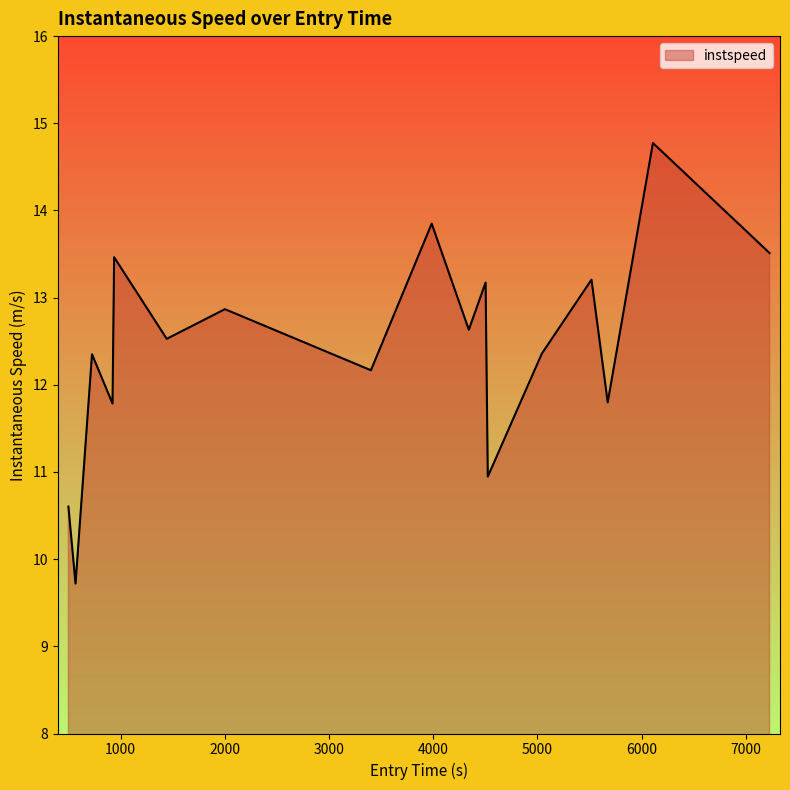

How many categories are shown in the chart?

17